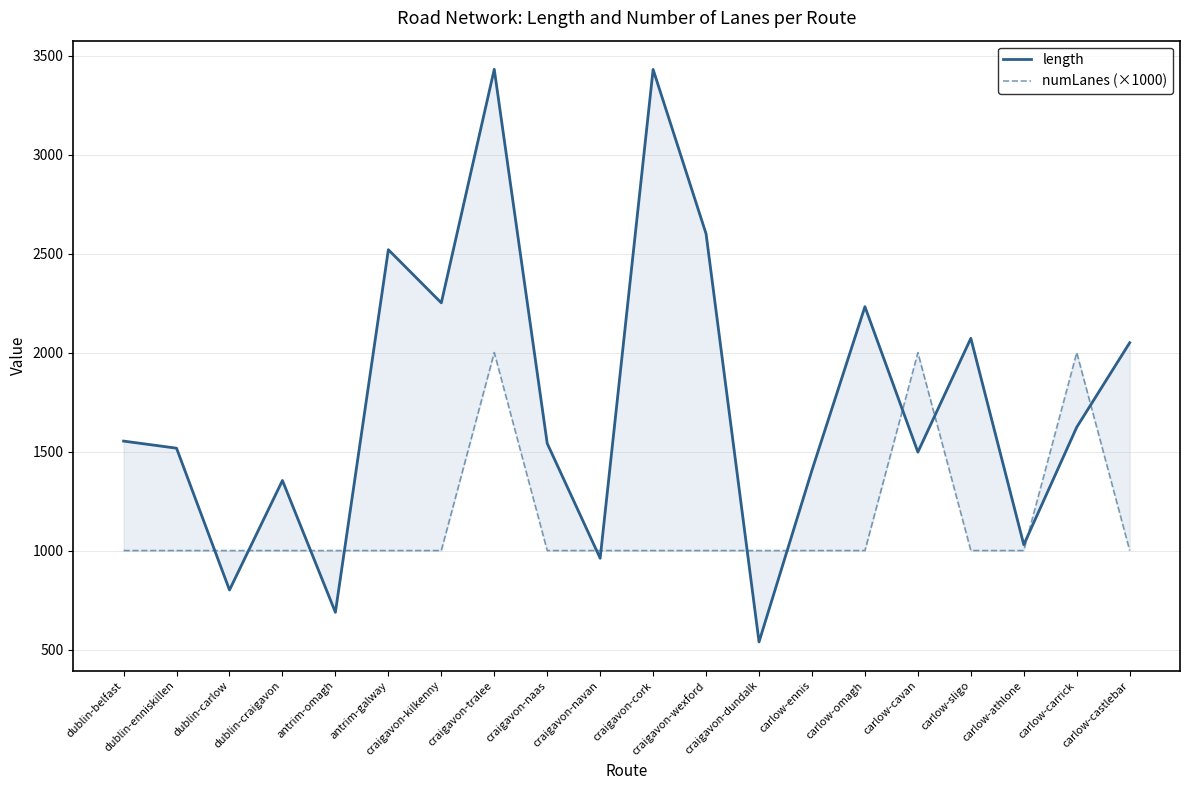

Where is the first local maximum for length?

dublin-craigavon